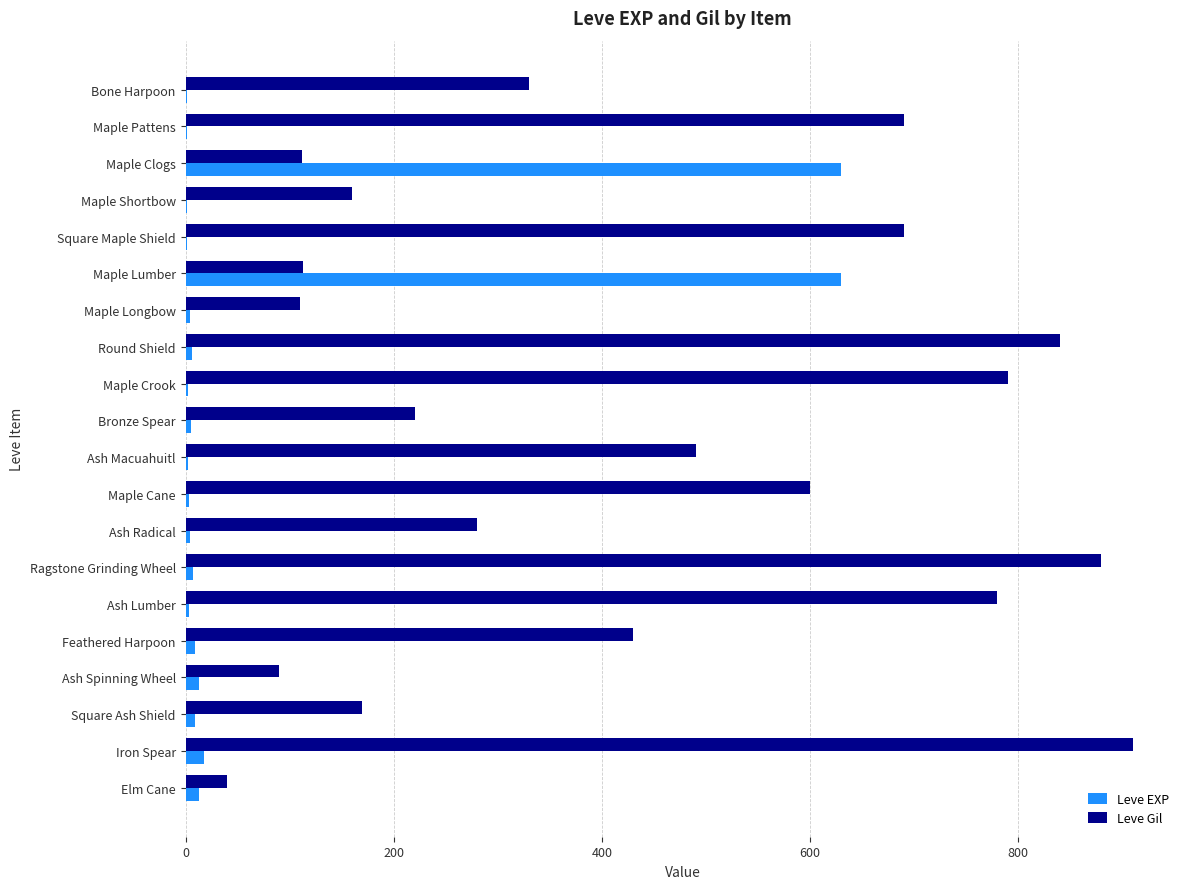

How many distinct data groups are displayed?

2